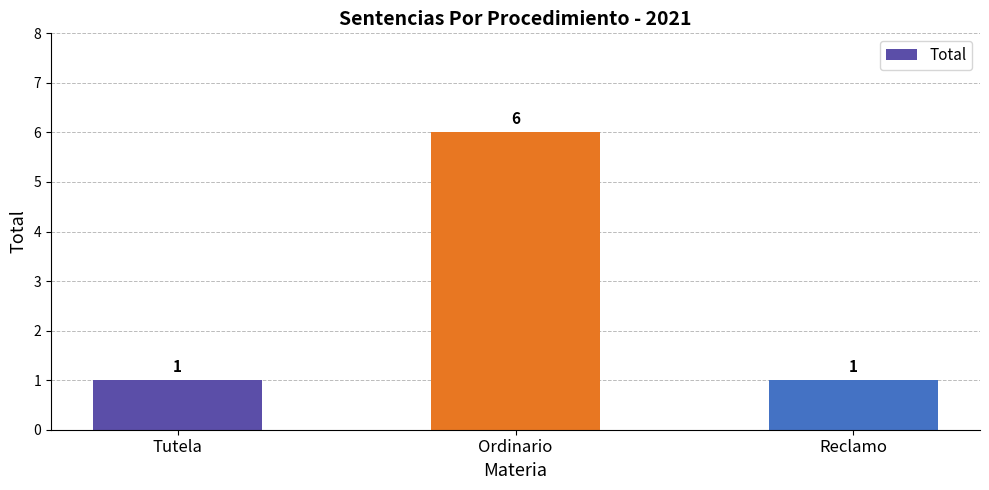

True or false: the data shows 6 at Ordinario.

True